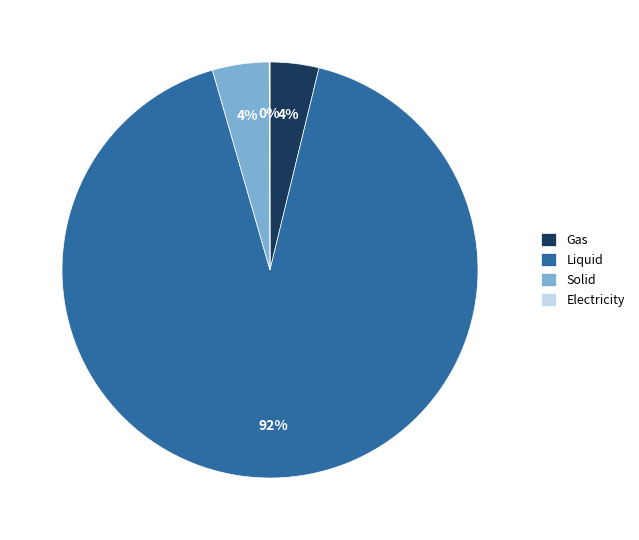

To the nearest percent, what is the average slice percentage?

25%